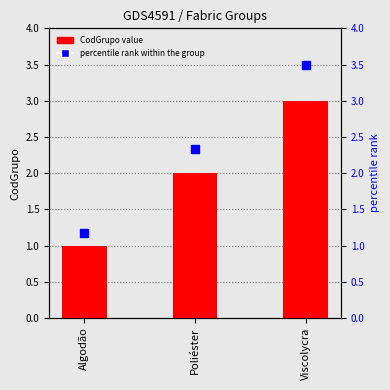

At how many categories does at least one series exceed 2?

2